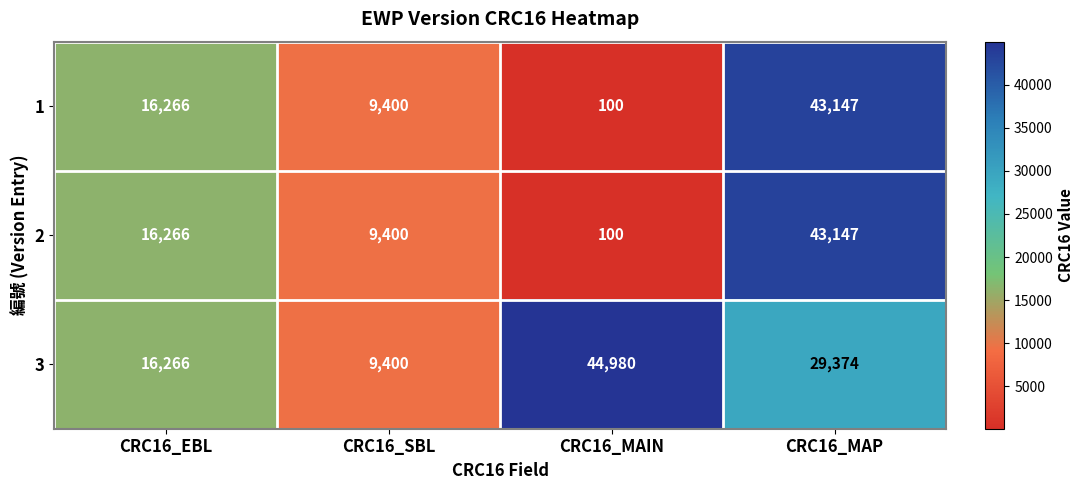

True or false: 1 has a value of 43147 at CRC16_MAP.

True